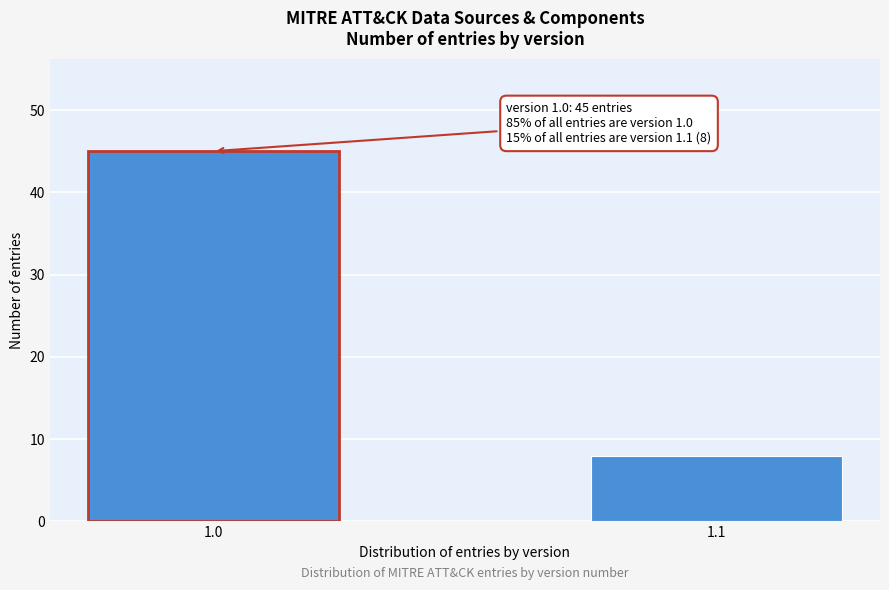

Reading left to right, list all the values displayed in this chart.

45	8